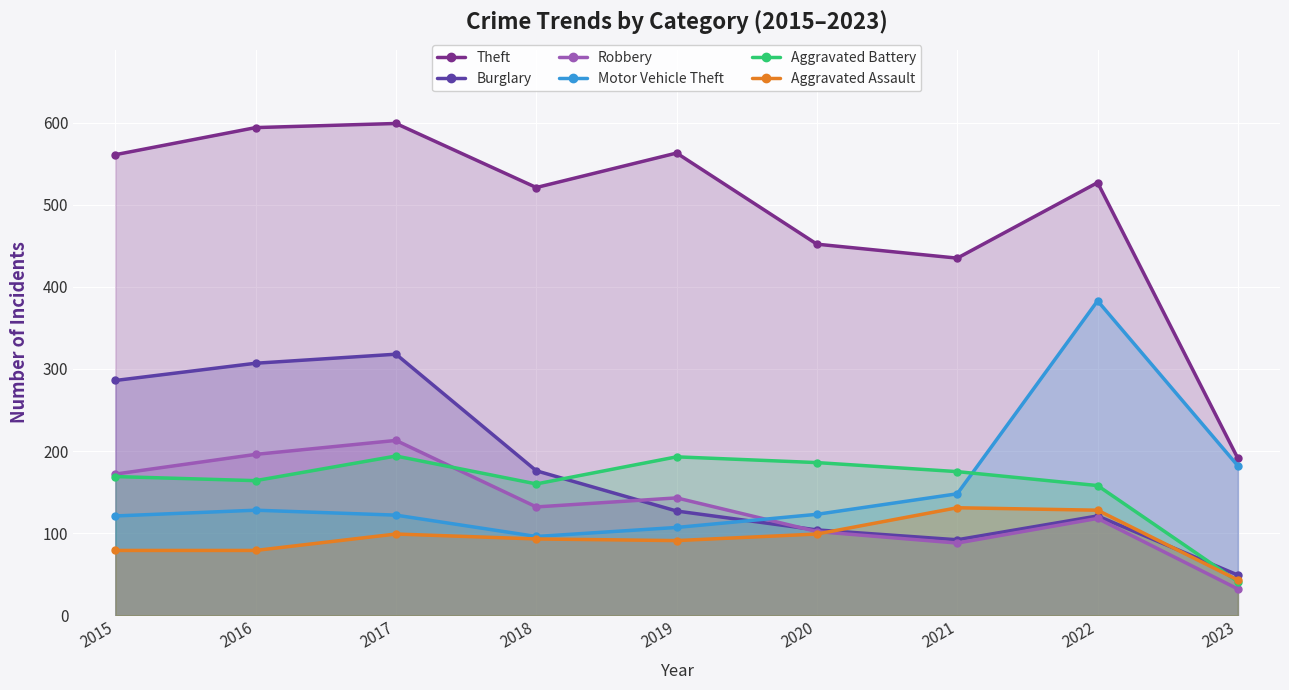

At 2019, list the series in order from smallest to largest.

Aggravated Assault, Motor Vehicle Theft, Burglary, Robbery, Aggravated Battery, Theft